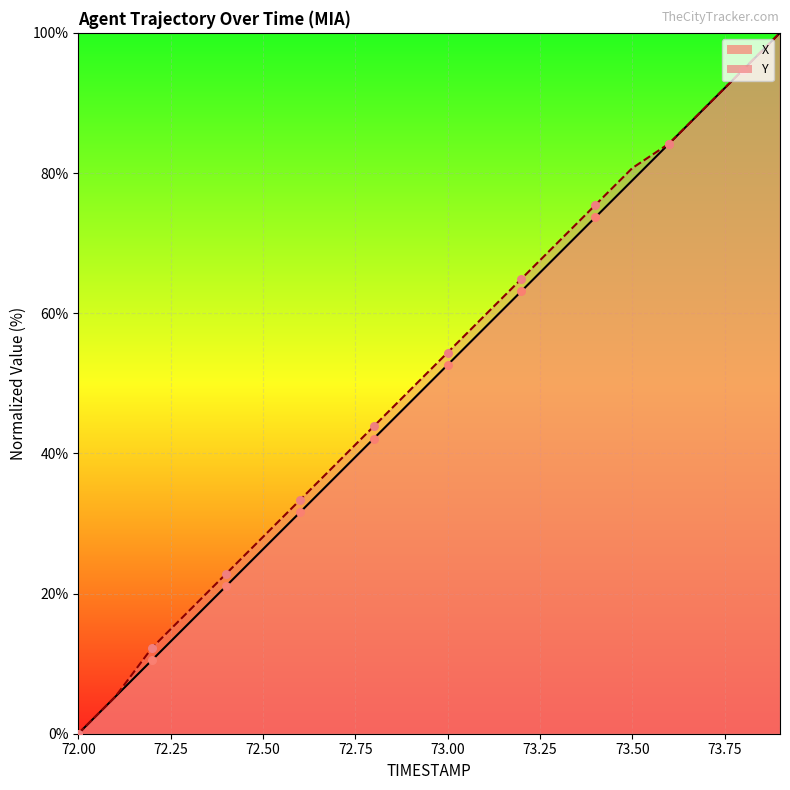

Which series contains the highest Y value?

X